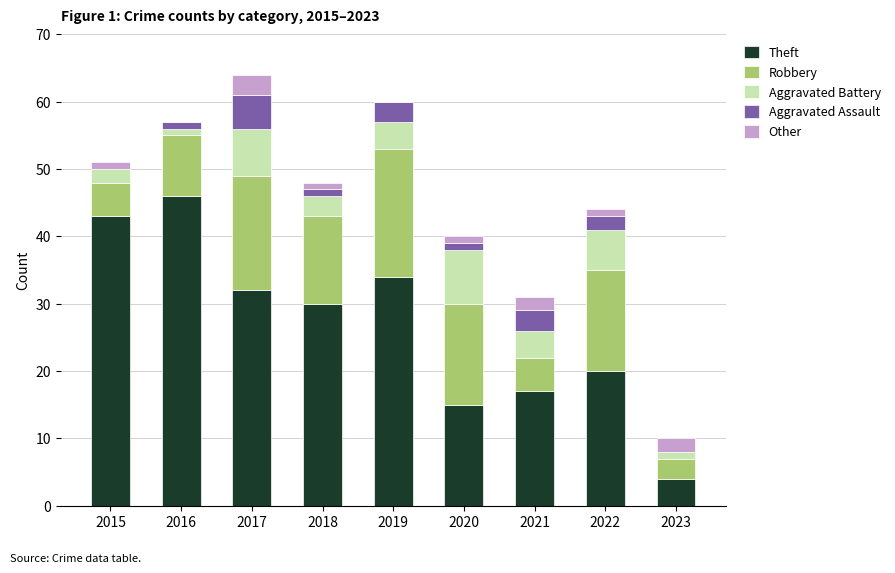

What is the highest value of the Theft series?

46